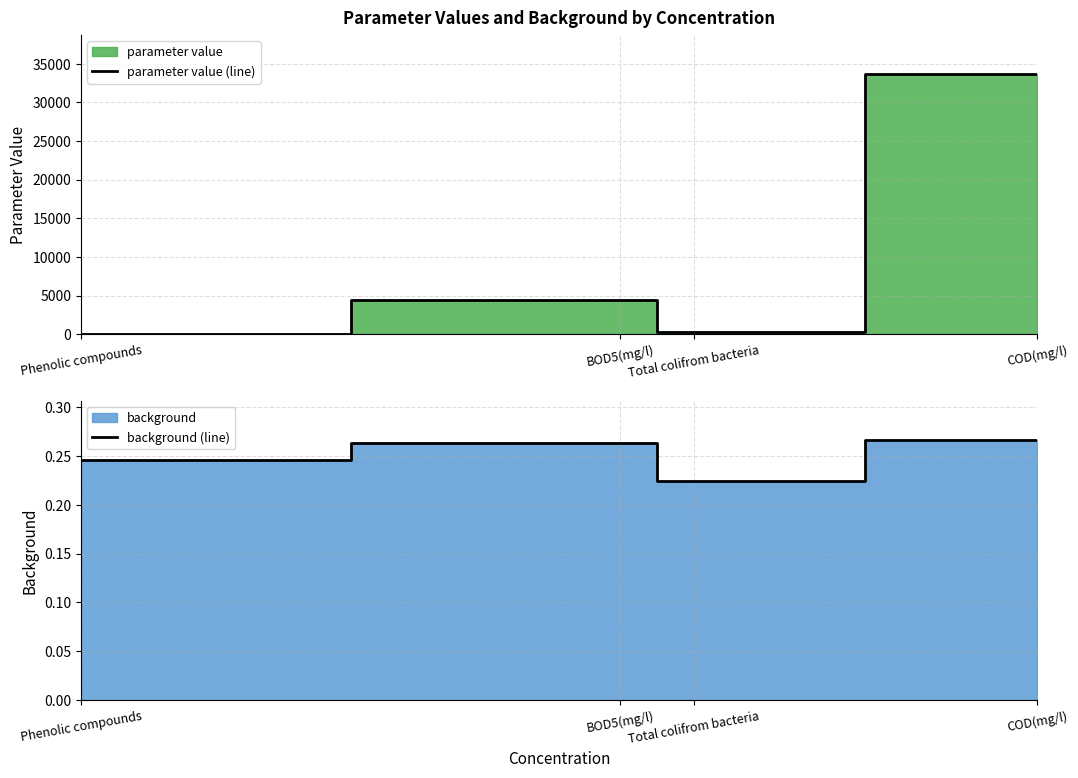

What is the difference between the parameter value (line) values at BOD5(mg/l) and COD(mg/l)?

29300.0